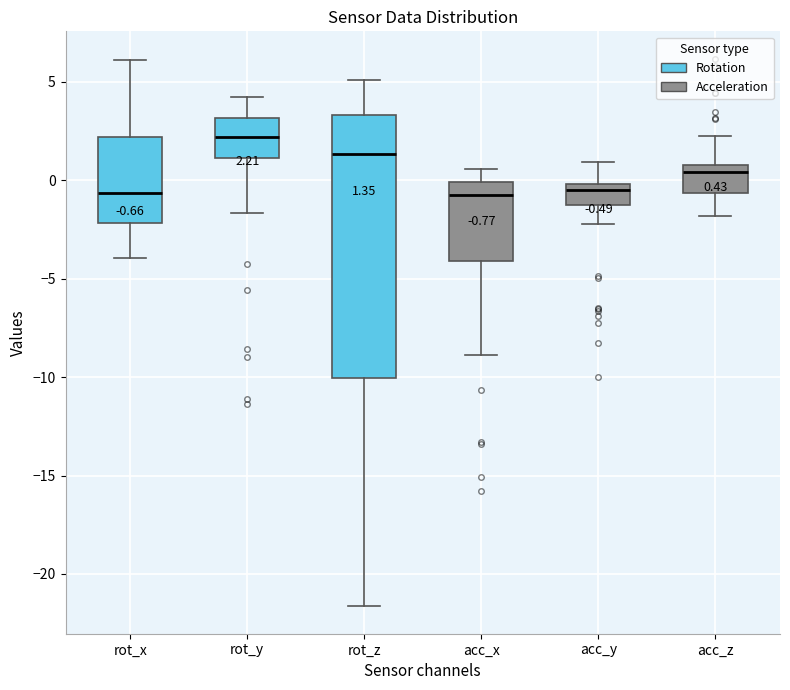

Which box is the tallest, from its lower edge to its upper edge?

rot_z